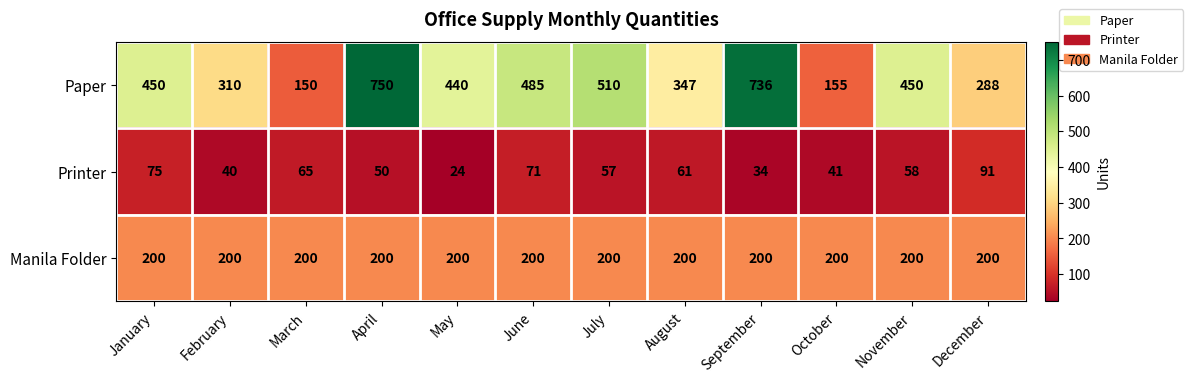

Which series has the largest range (max minus min)?

Paper